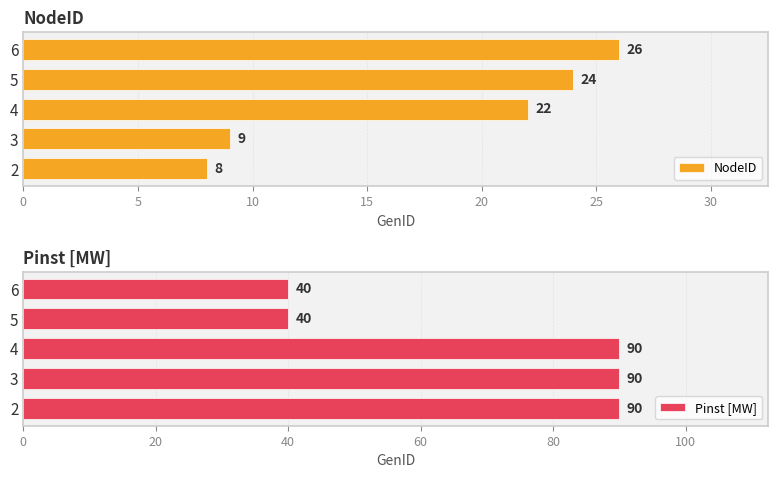

Read the NodeID value at 5, to the nearest 10.

20